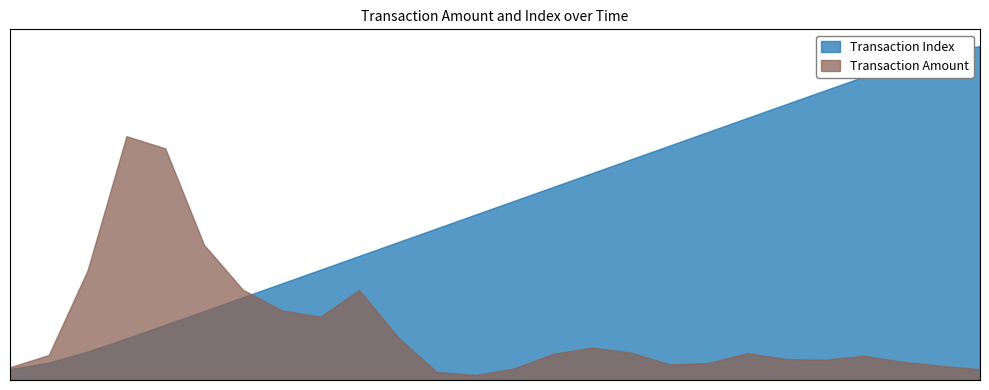

What is the label of the 22nd point from the right?

19:40